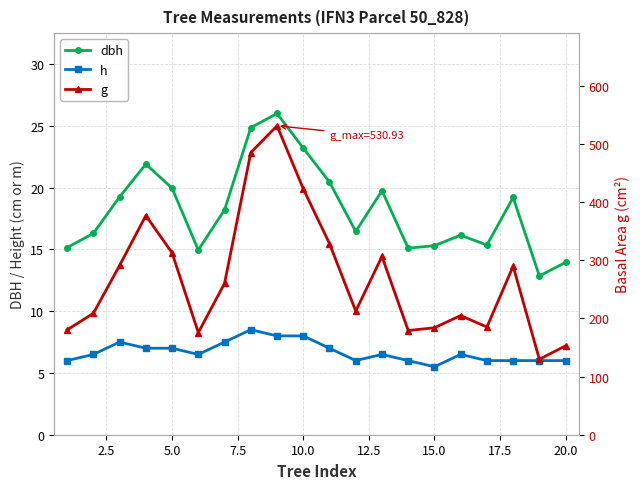

What is the average value of the h series?

6.7